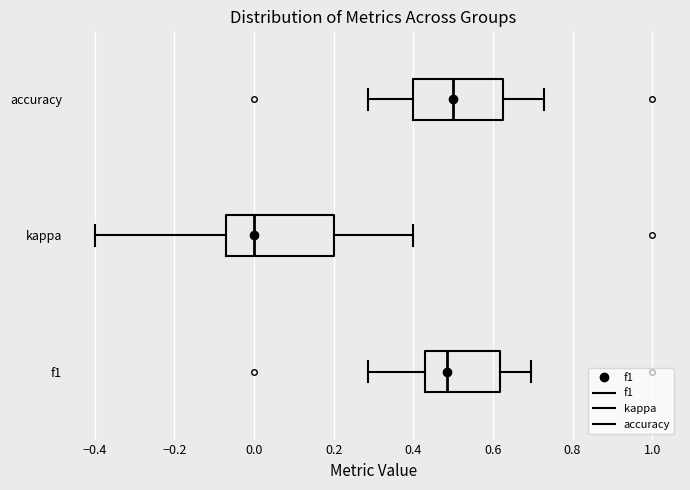

Reading bottom to top, read every box against the x-axis: the position of its median line, the range the box covers, and the ends of its whiskers. The values are not printed on the chart, so give them approximately, as read against the axis.

f1: median 0.48, box 0.42 to 0.62, whiskers 0.28 to 0.70
kappa: median 0.00, box -0.08 to 0.20, whiskers -0.40 to 0.40
accuracy: median 0.50, box 0.40 to 0.62, whiskers 0.28 to 0.72